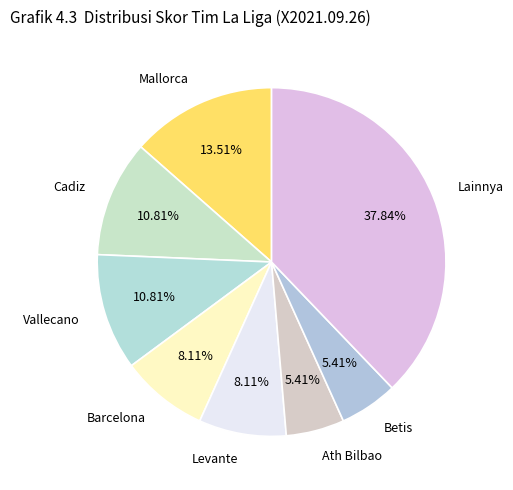

How many segments does this pie chart have?

8